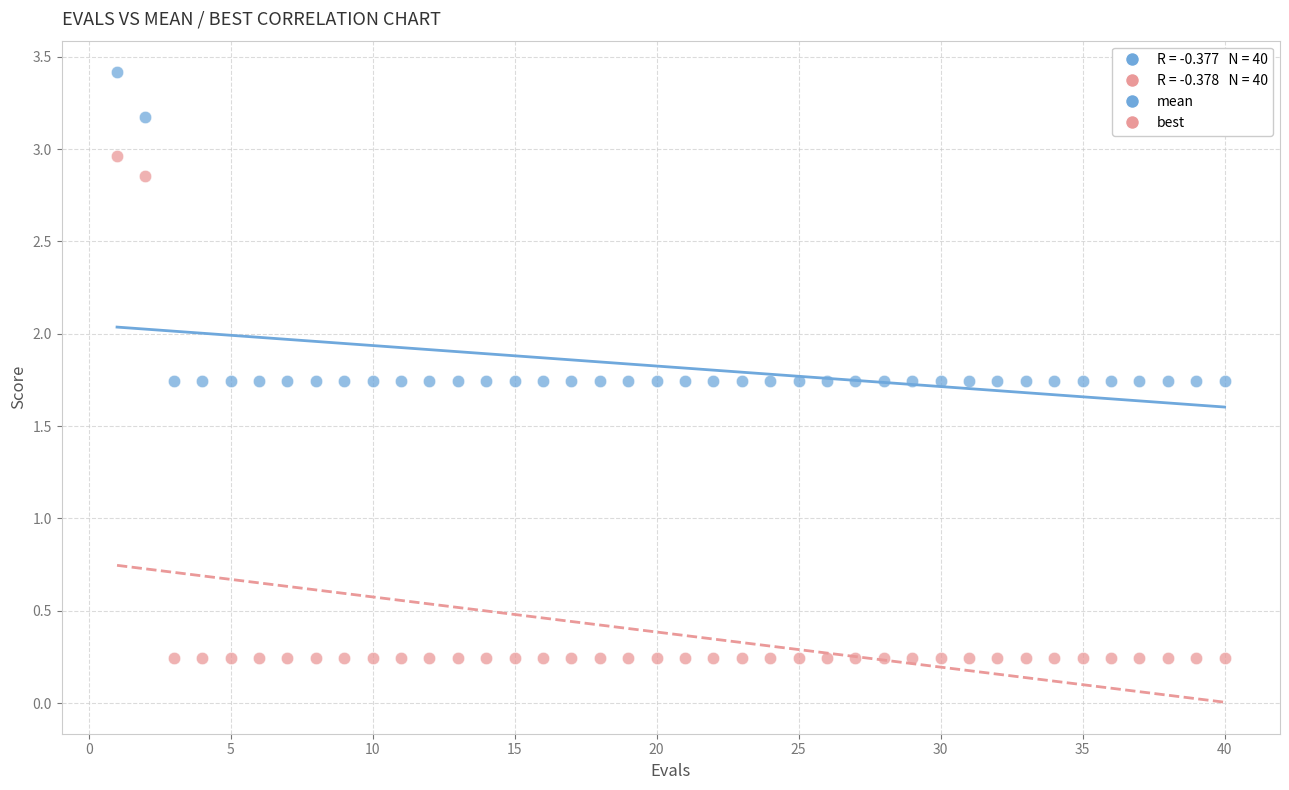

Which series reaches the minimum Y coordinate?

best